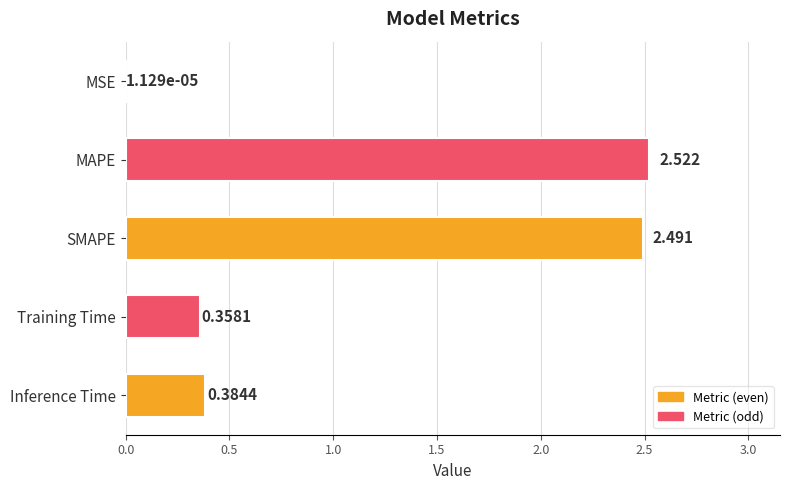

Where is the data nearest to the value 1?

Inference Time